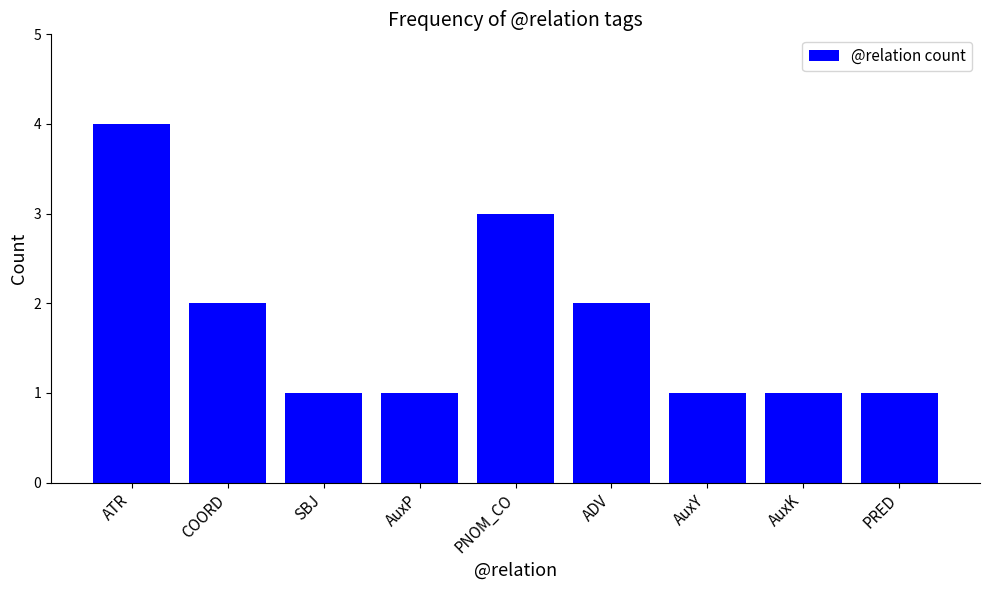

What is the value of the 6th bar from the left?

2